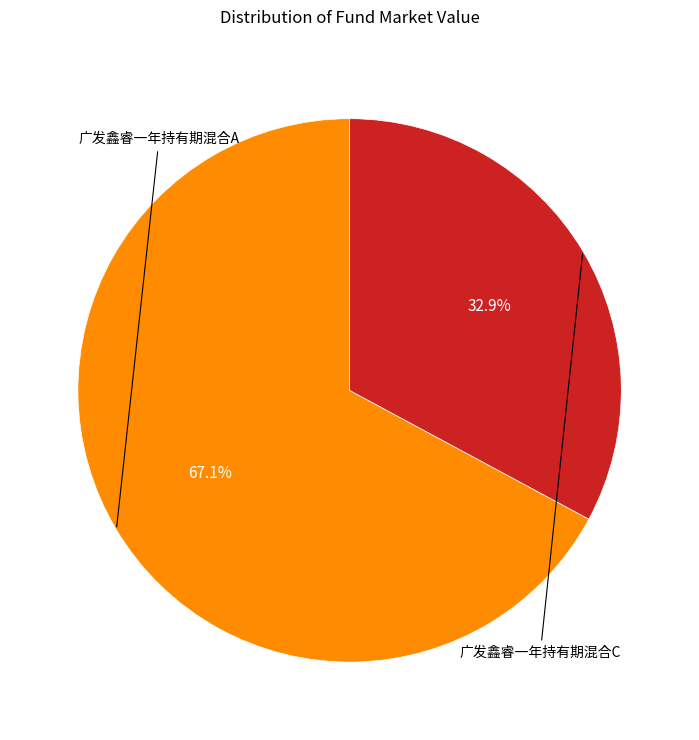

Is there any slice that represents more than half of the pie?

Yes